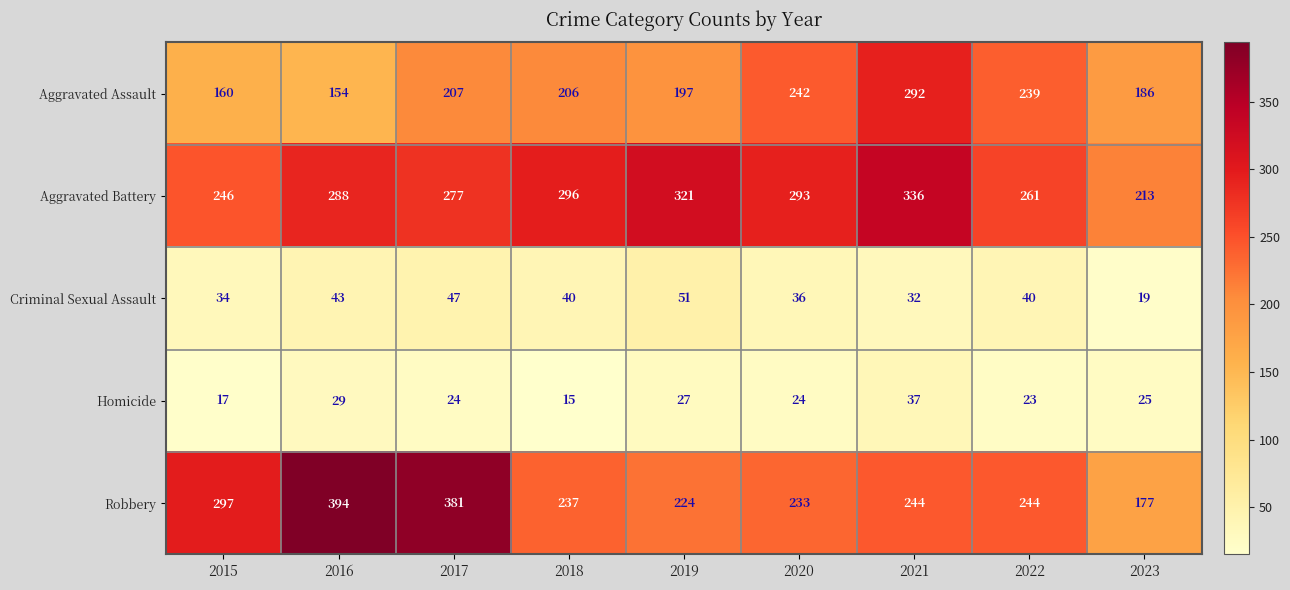

What is the difference between the second highest and minimum values in the Criminal Sexual Assault series?

28